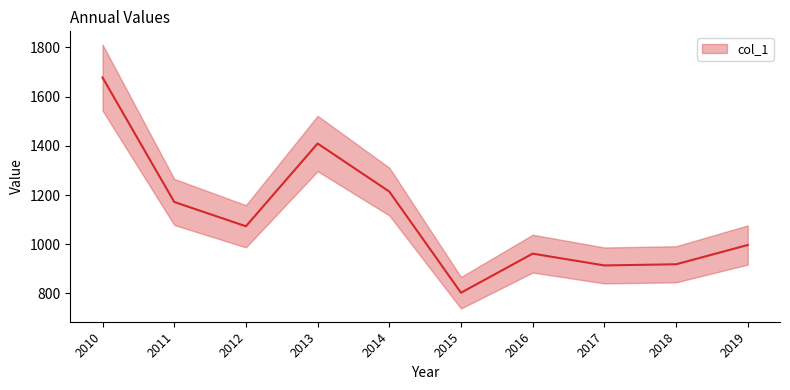

Between 2012 and 2018, which is larger?

2012